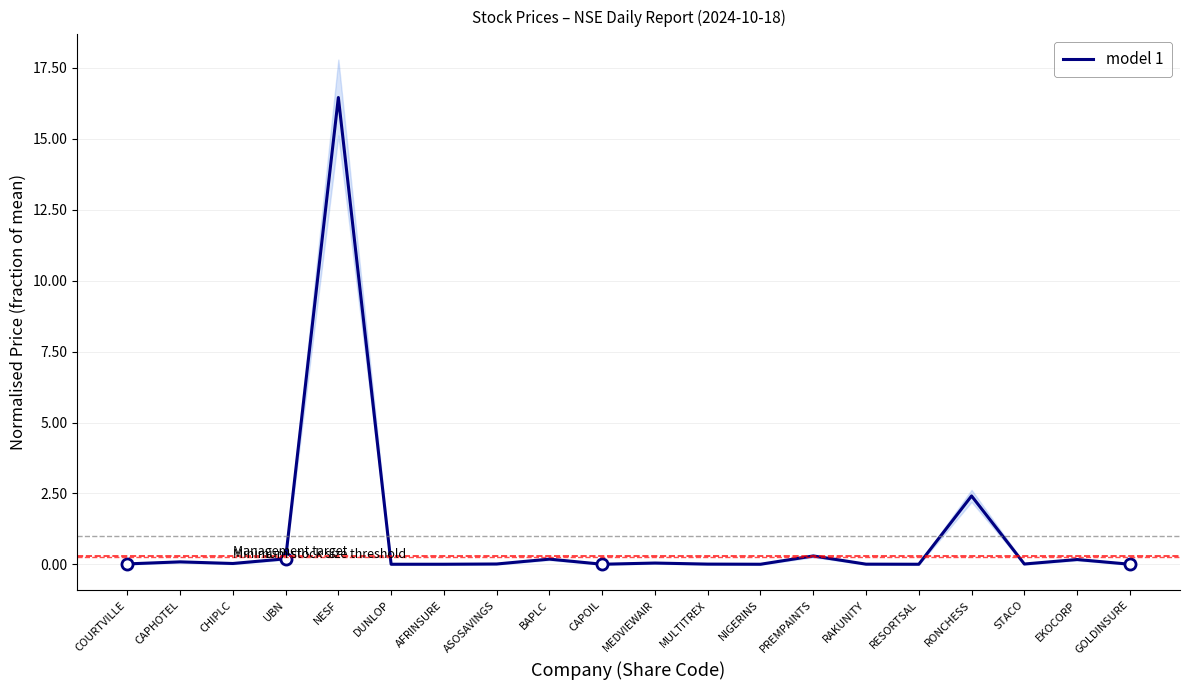

At which category does the data reach its first local valley?

CHIPLC